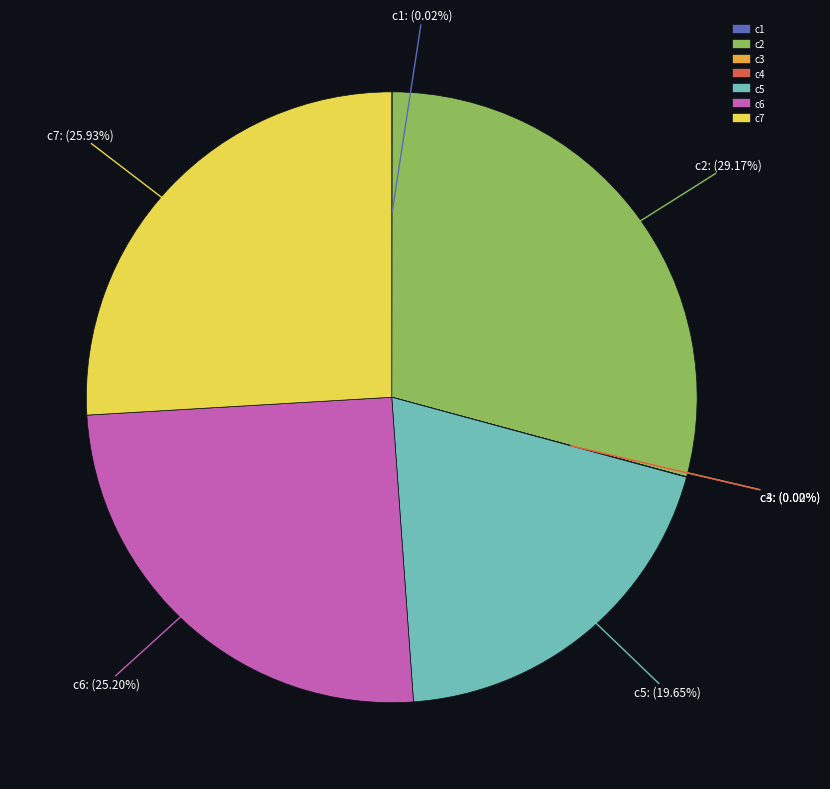

The c5 slice represents 20% of the pie. True or false?

True